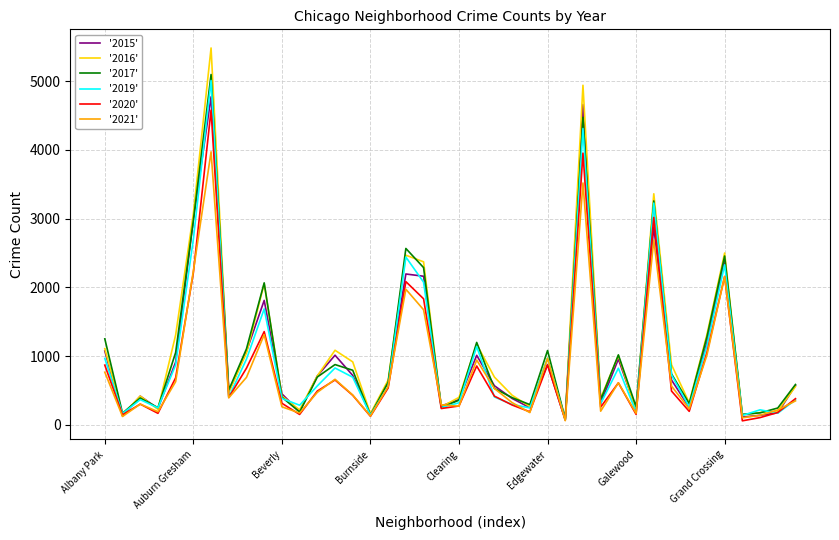

Which series has the largest range (max minus min)?

'2016'